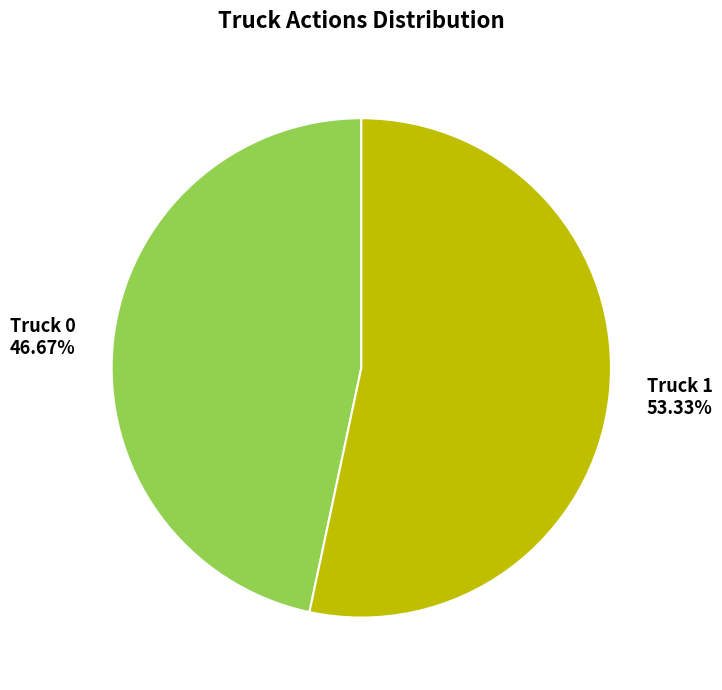

Does Truck 1 represent more than half of the total?

Yes